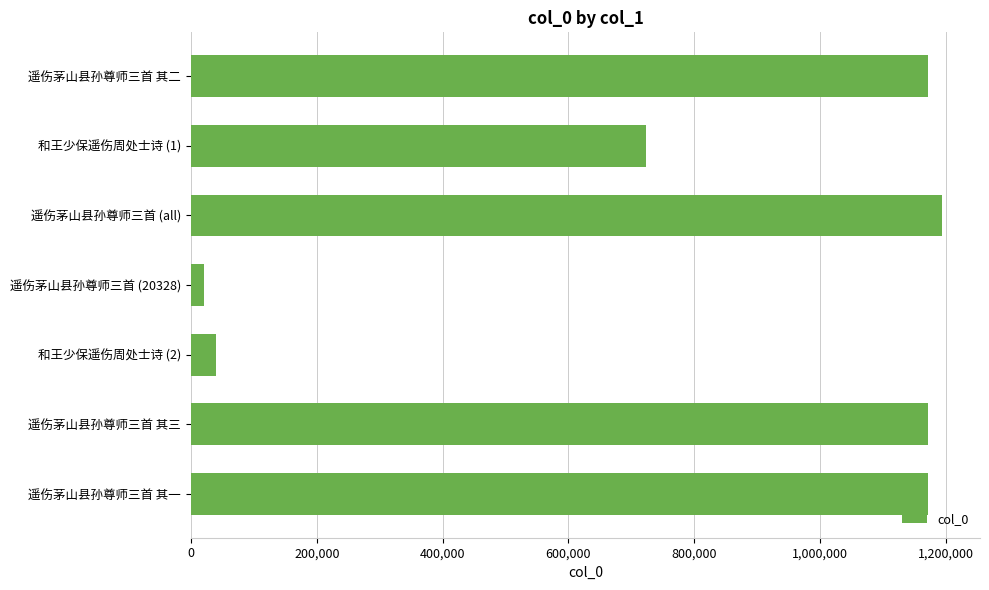

What is the maximum value shown in the chart?

1194616